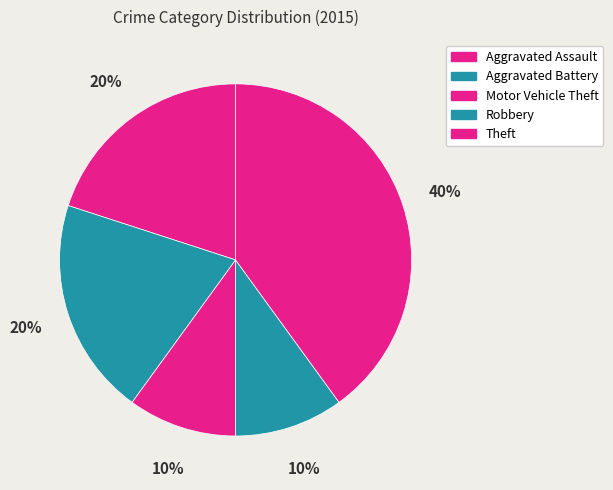

How much of the chart is everything except Theft?

60.0%